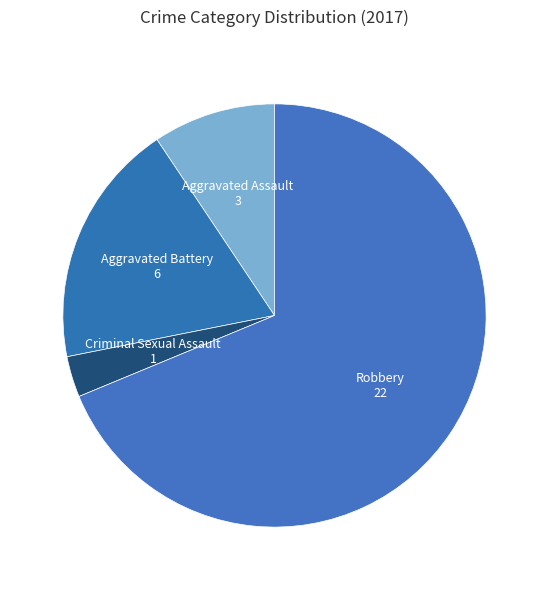

Count the number of slices in the pie.

4